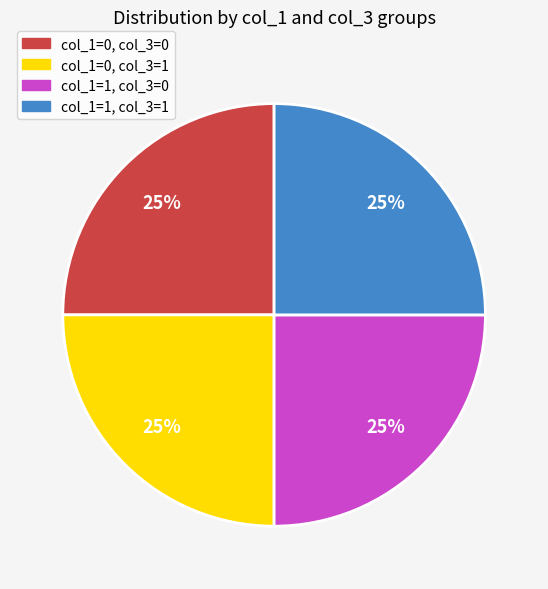

Count the number of slices in the pie.

4